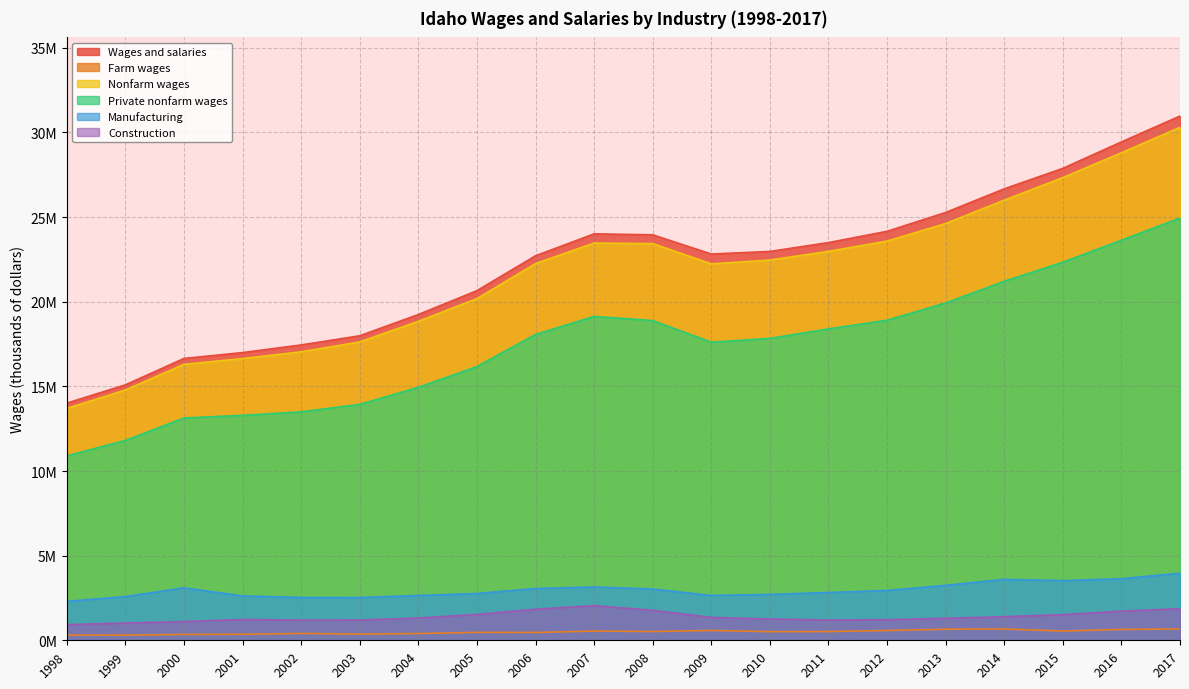

Between 1998 and 2006, which series saw the biggest shift?

Wages and salaries